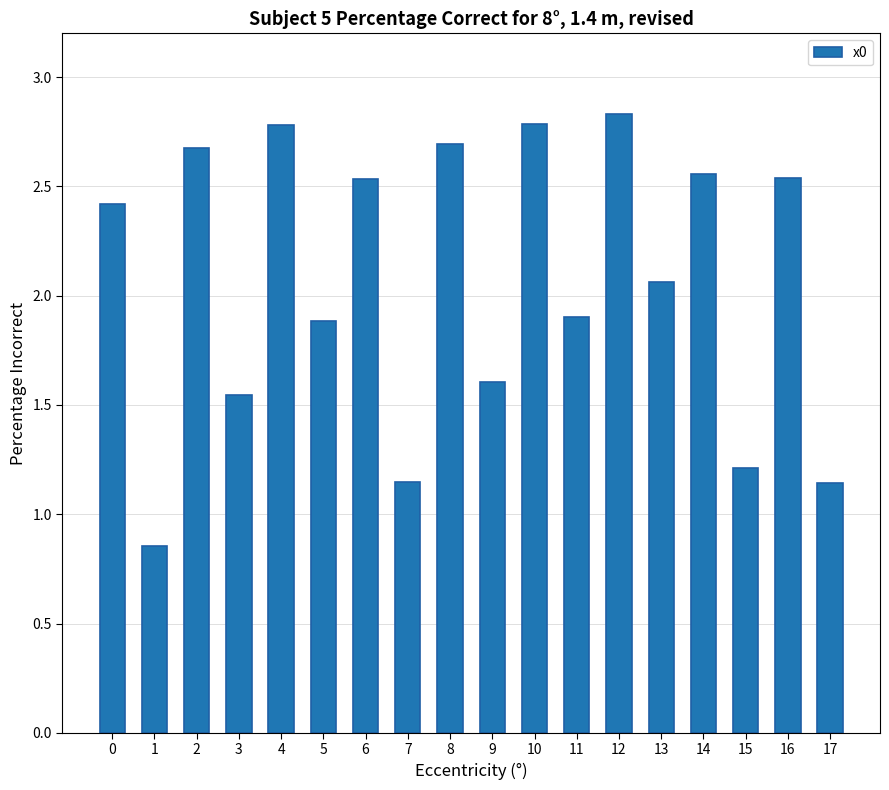

What is the greatest value displayed?

2.8